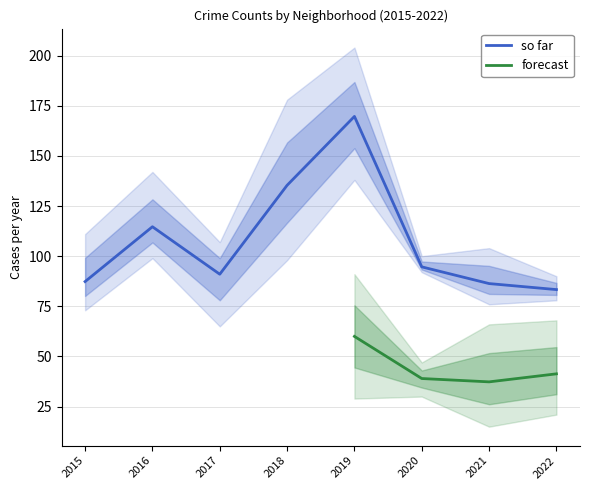

Where is so far nearest to the value 126?

2018